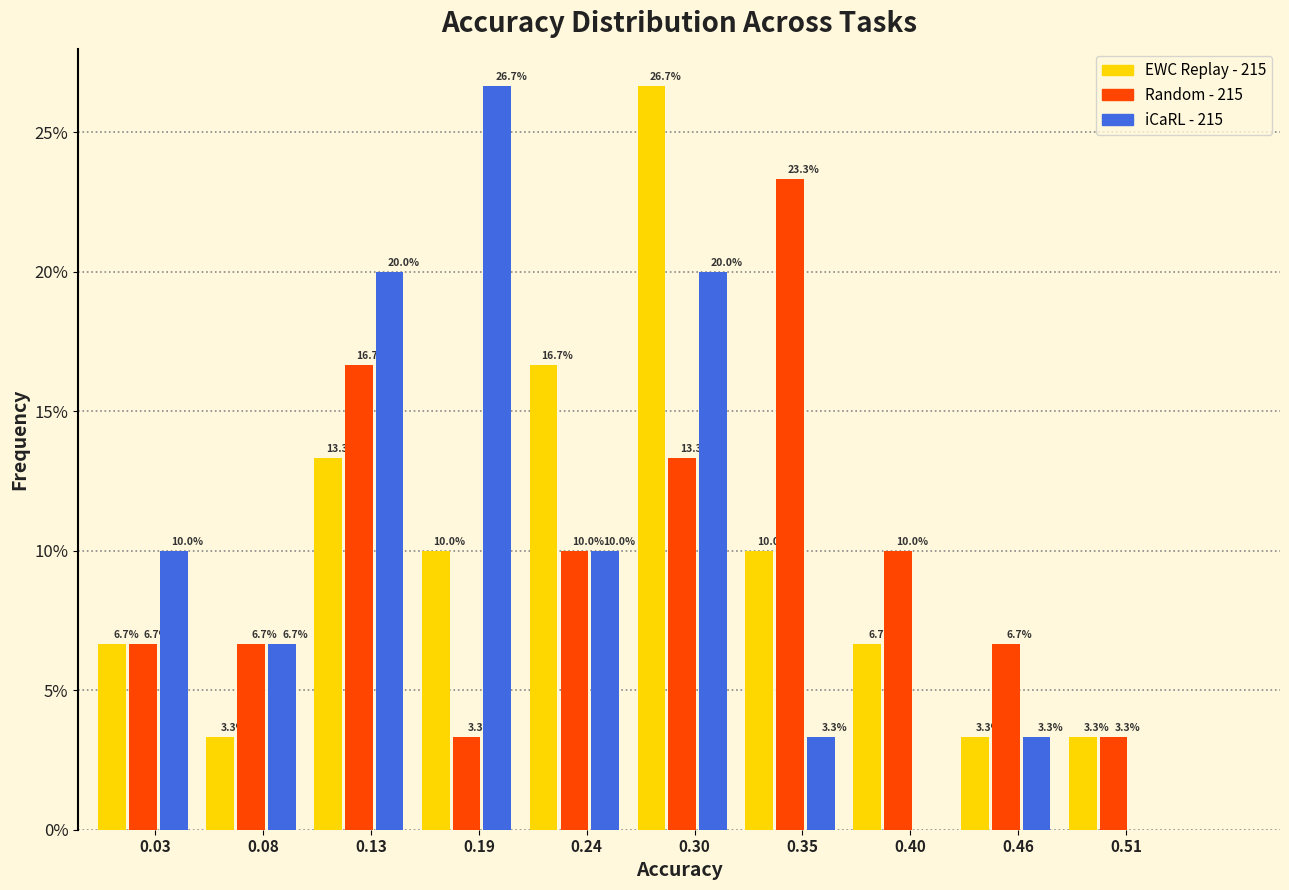

Reading left to right, list all the values displayed in this chart.

EWC Replay - 215: 0.03=6.7	0.08=3.3	0.13=13.3	0.19=10.0	0.24=16.7	0.30=26.7	0.35=10.0	0.40=6.7	0.46=3.3	0.51=3.3
Random - 215: 0.03=6.7	0.08=6.7	0.13=16.7	0.19=3.3	0.24=10.0	0.30=13.3	0.35=23.3	0.40=10.0	0.46=6.7	0.51=3.3
iCaRL - 215: 0.03=10.0	0.08=6.7	0.13=20.0	0.19=26.7	0.24=10.0	0.30=20.0	0.35=3.3	0.40=0.0	0.46=3.3	0.51=0.0